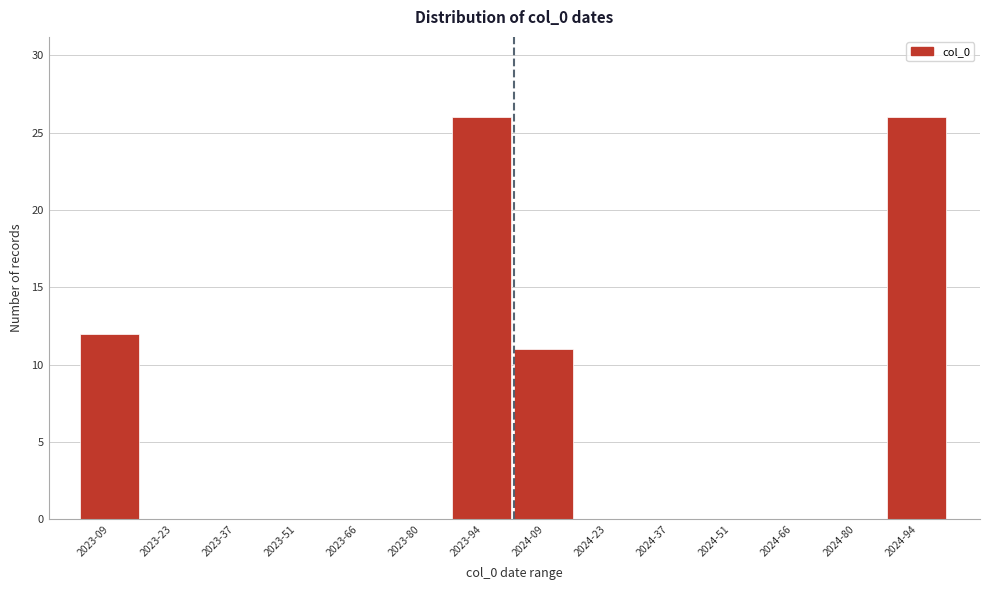

Reading right to left, list all the values displayed in this chart.

2024-94=26	2024-80=0	2024-66=0	2024-51=0	2024-37=0	2024-23=0	2024-09=11	2023-94=26	2023-80=0	2023-66=0	2023-51=0	2023-37=0	2023-23=0	2023-09=12